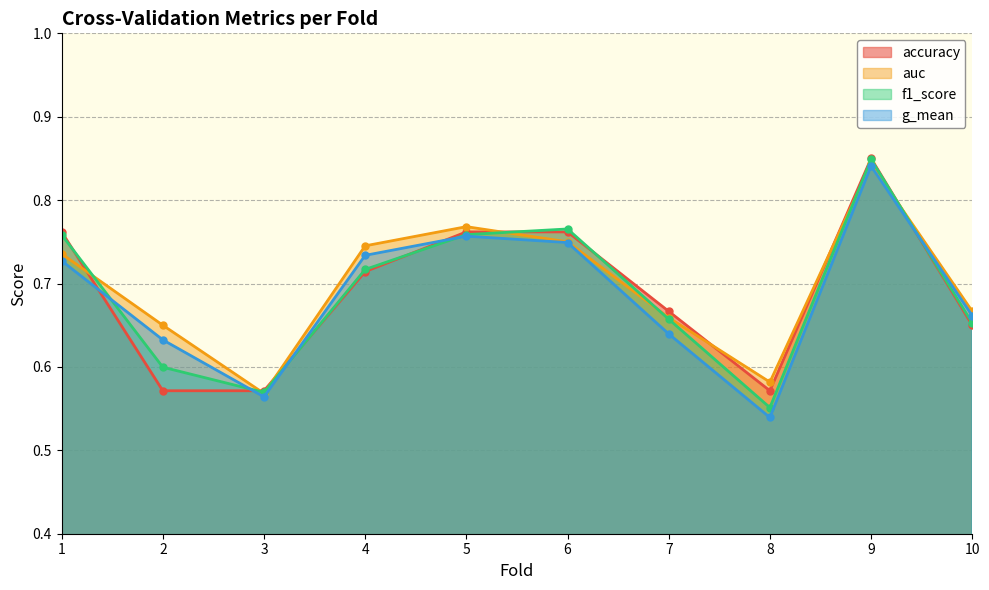

The value of auc at 8 is 0.6. True or false?

True